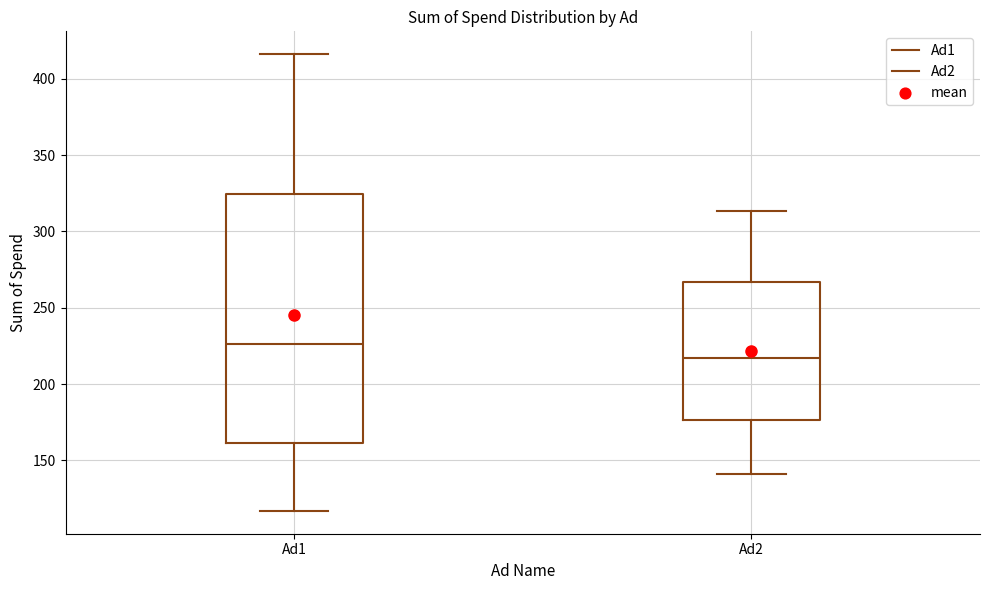

Reading left to right, transcribe this box plot: for each box, give where its median line is, the range the box spans, and where its two whiskers end, as read against the y-axis. The values are not printed on the chart, so give them approximately, as read against the axis.

Ad1: median 225, box 160 to 325, whiskers 115 to 415
Ad2: median 215, box 175 to 265, whiskers 140 to 315